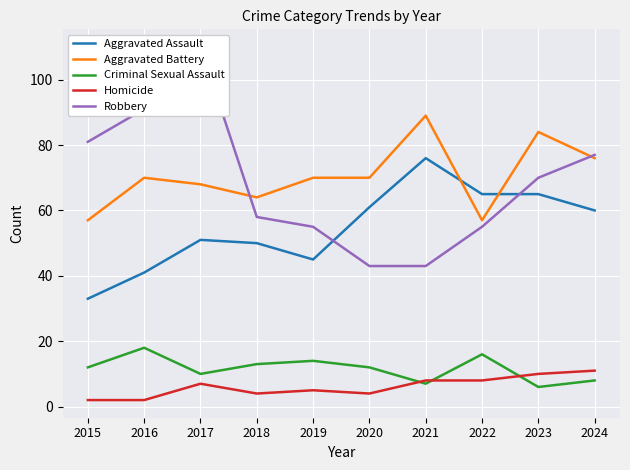

The Homicide series shows 4 at 2018. True or false?

True